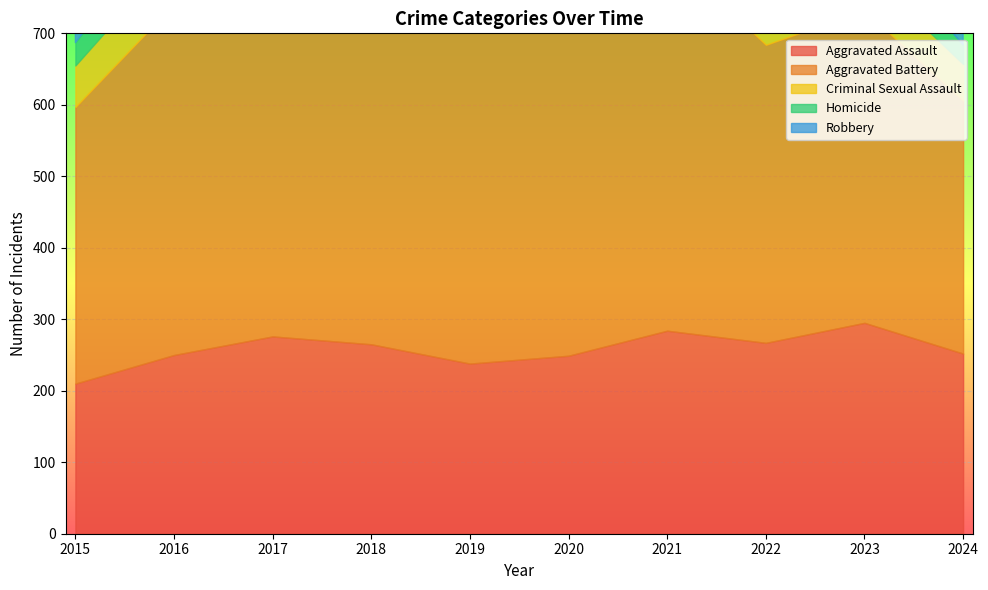

What is the difference between the maximum and minimum values in the Robbery series?

293